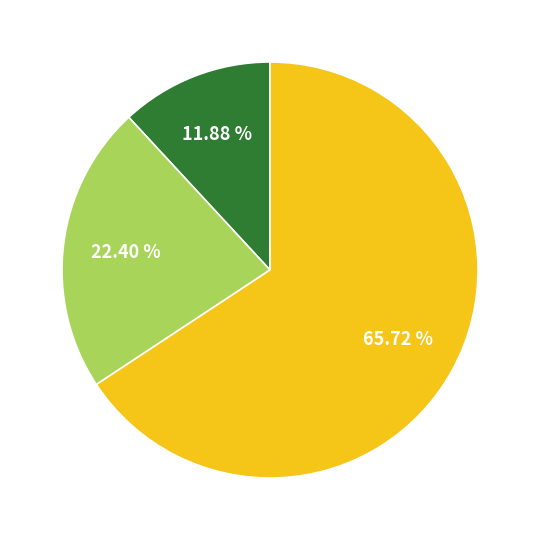

Is there a majority slice in this chart?

Yes